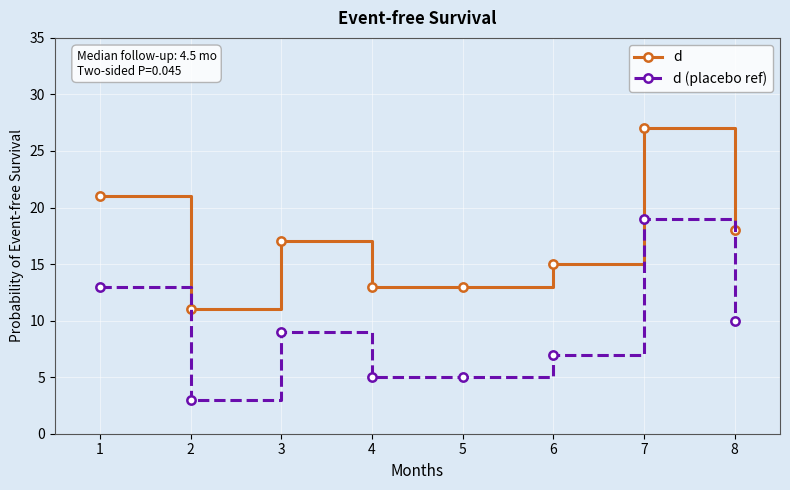

List the series in order of their peak value, lowest first.

d (placebo ref), d